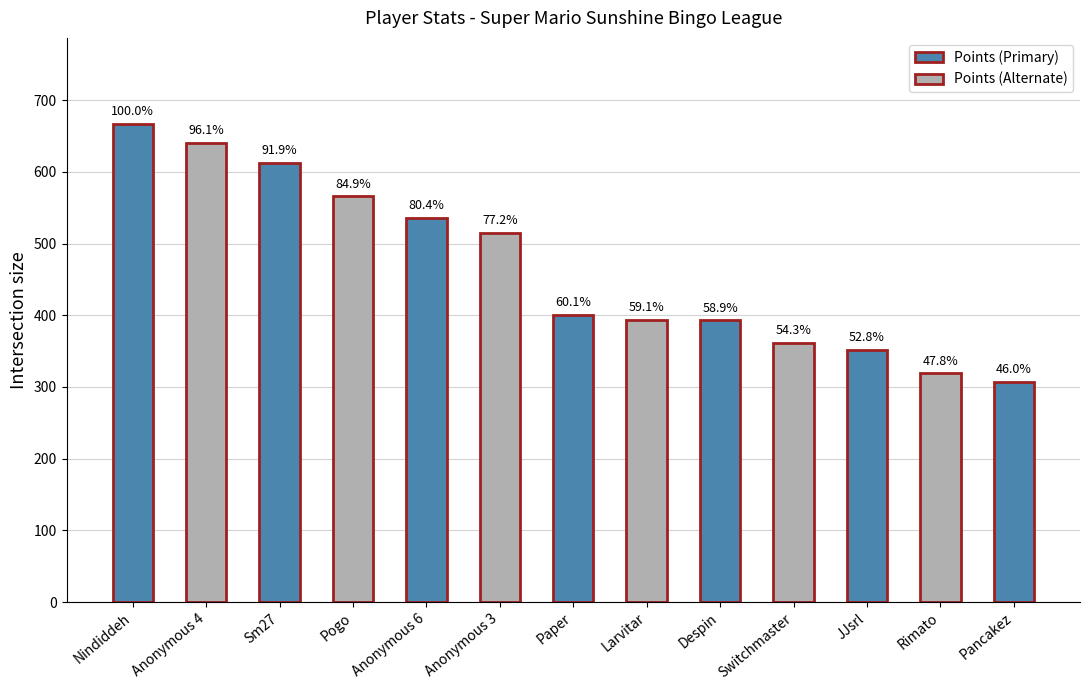

What is the sum of the values at Rimato and Larvitar?

713